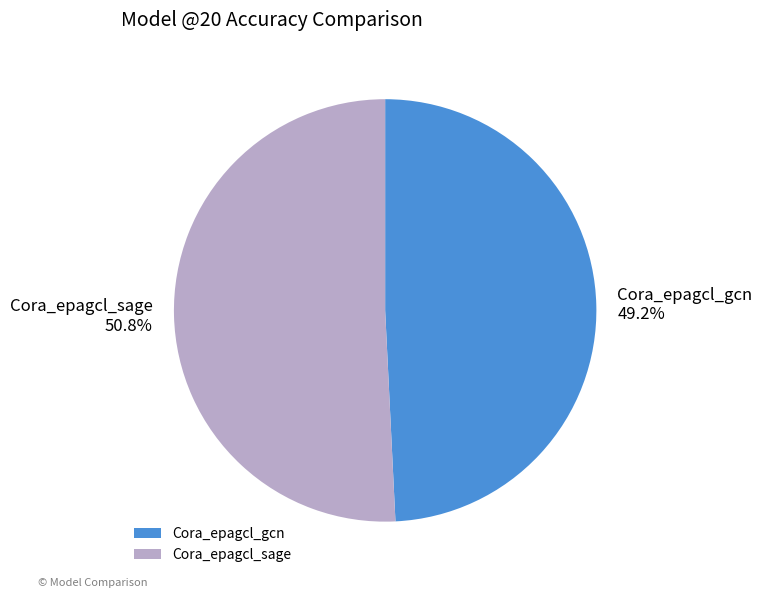

Combined, what portion of the pie is Cora_epagcl_gcn and Cora_epagcl_sage?

100.0%